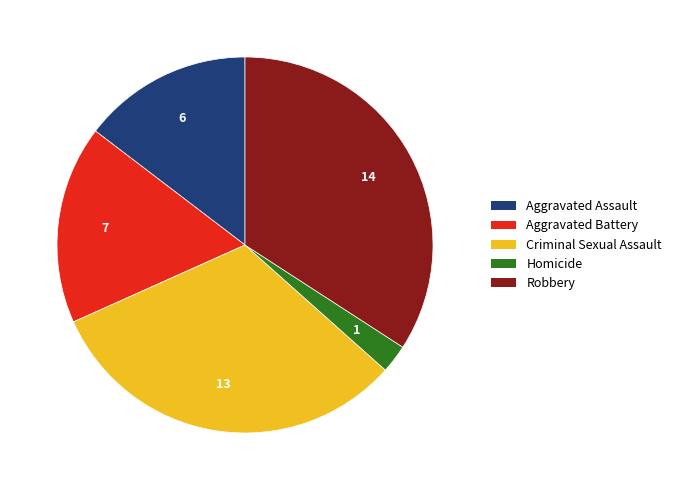

Is there a majority slice in this chart?

No